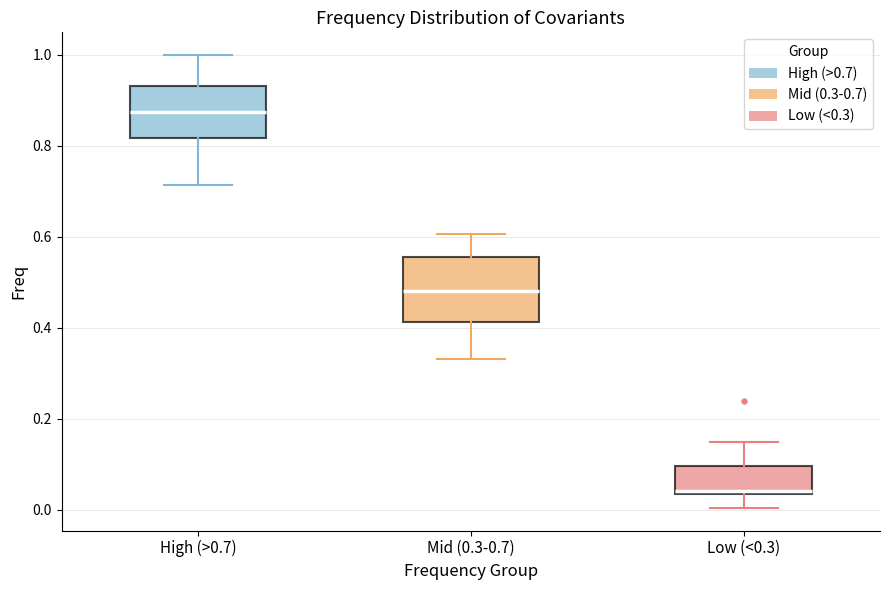

Comparing the boxes themselves (not the whiskers), which one is the tallest?

Mid (0.3-0.7)